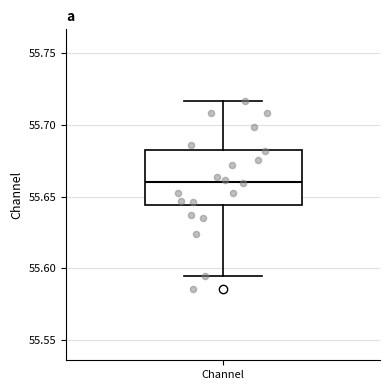

Where does the lower whisker of the box for Channel end on the y-axis? The values are not printed on the chart, so give them approximately, as read against the axis.

55.595